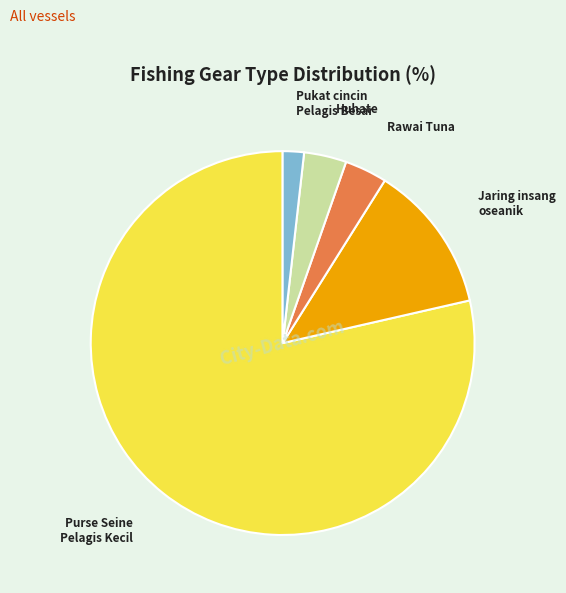

Do Huhate and Jaring insang oseanik together represent more than half of the pie?

No